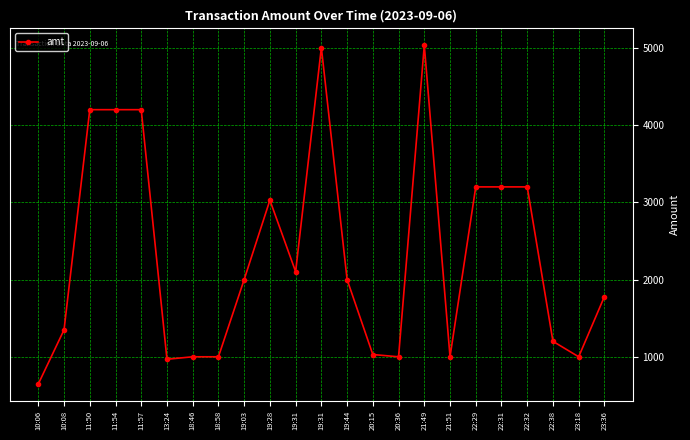

How many distinct data groups are displayed?

1